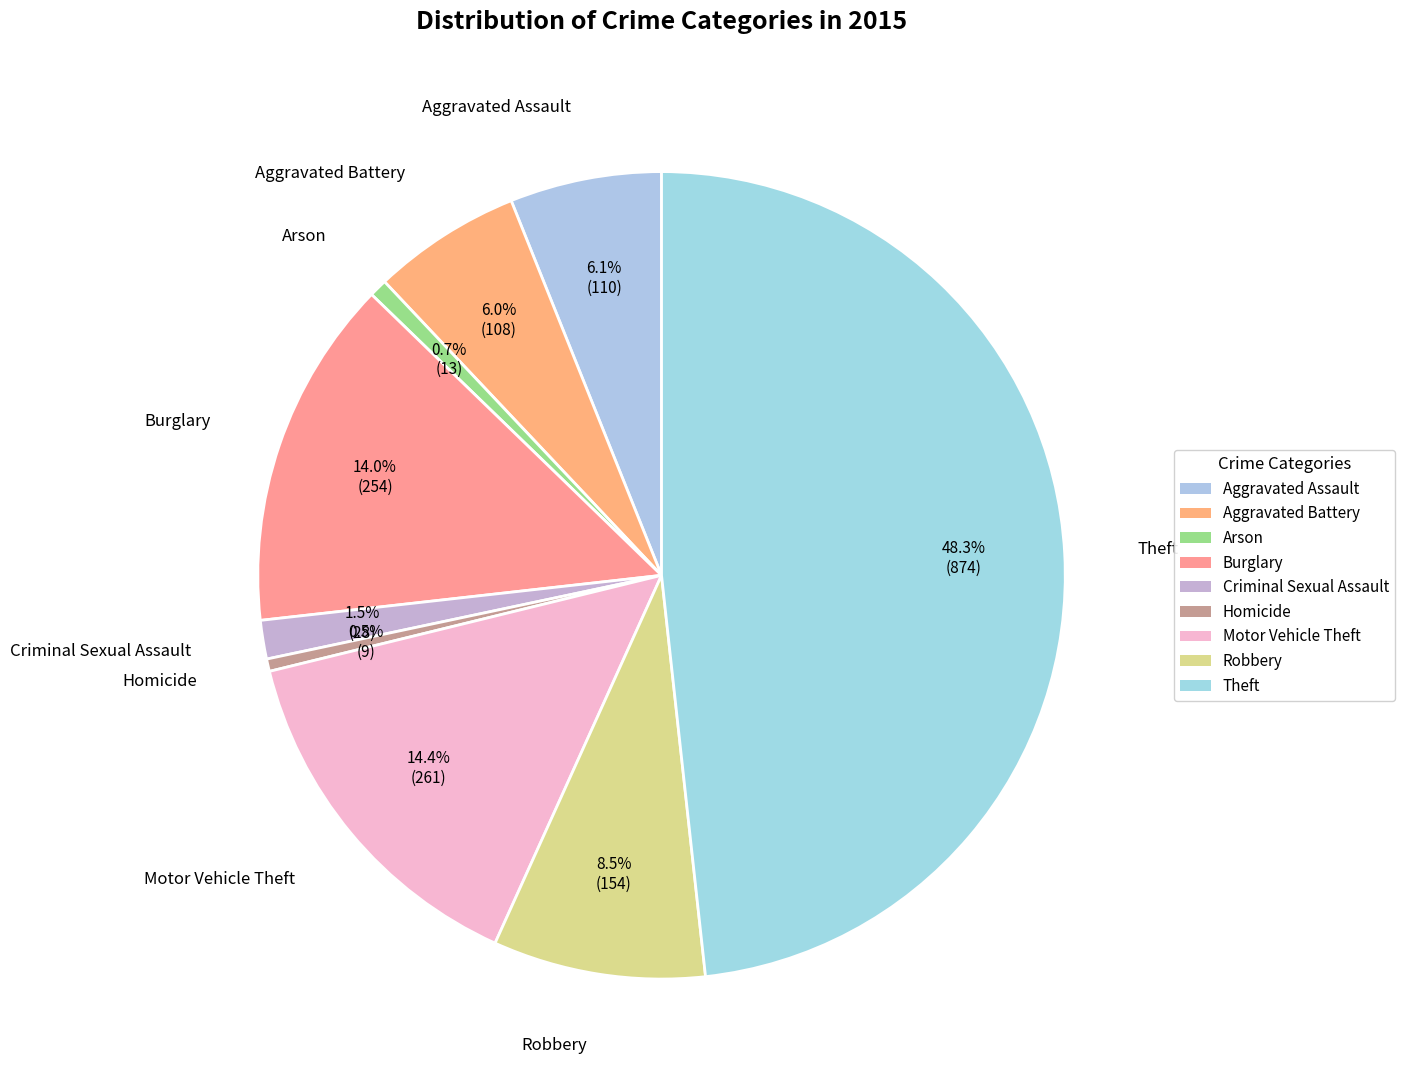

To the nearest percent, what is the combined percentage of Robbery and Motor Vehicle Theft?

23%